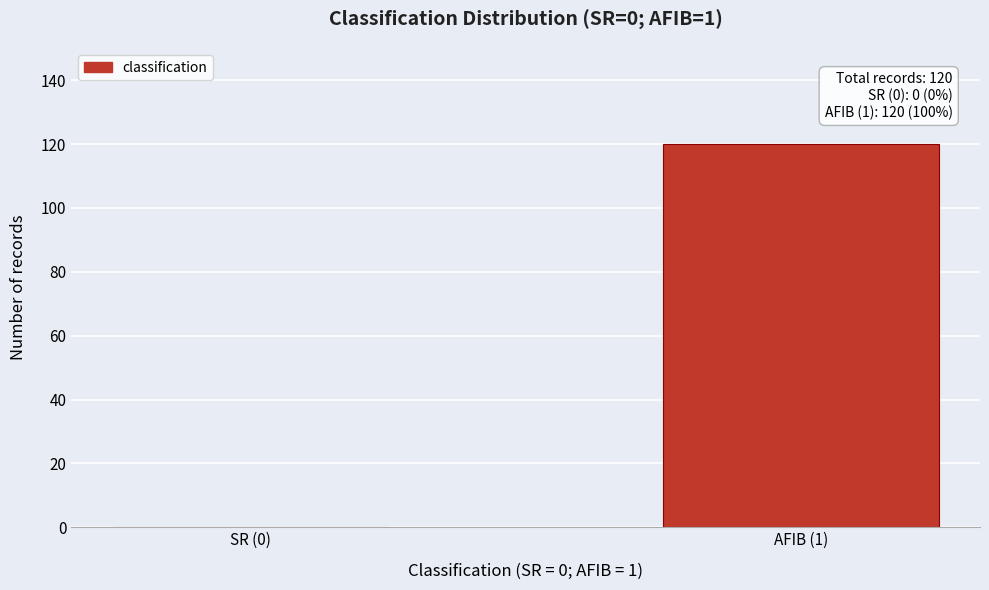

Reading left to right, what are all the values shown in this chart?

SR (0)=0	AFIB (1)=120